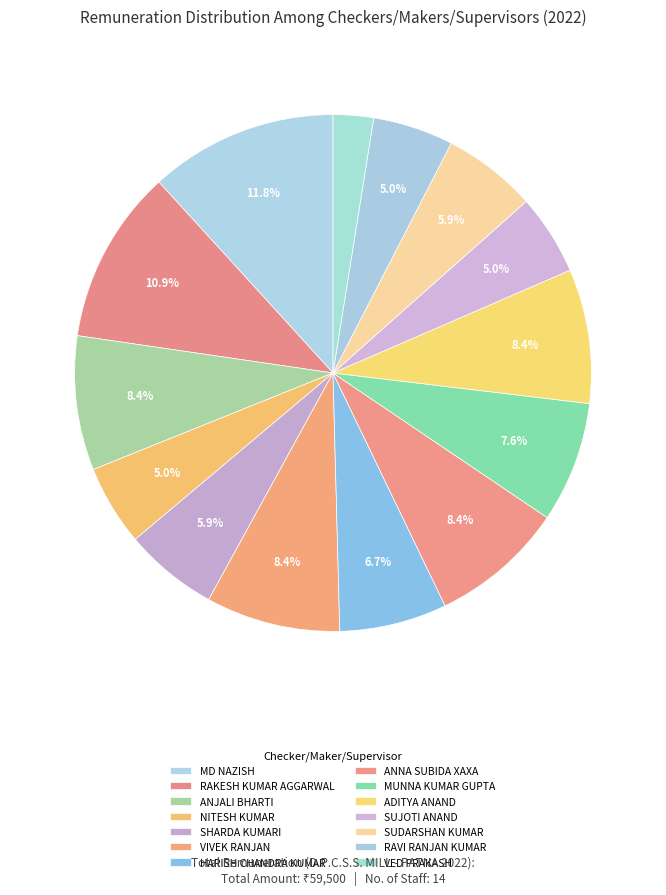

What percentage is the VIVEK RANJAN slice, to the nearest percent?

8%